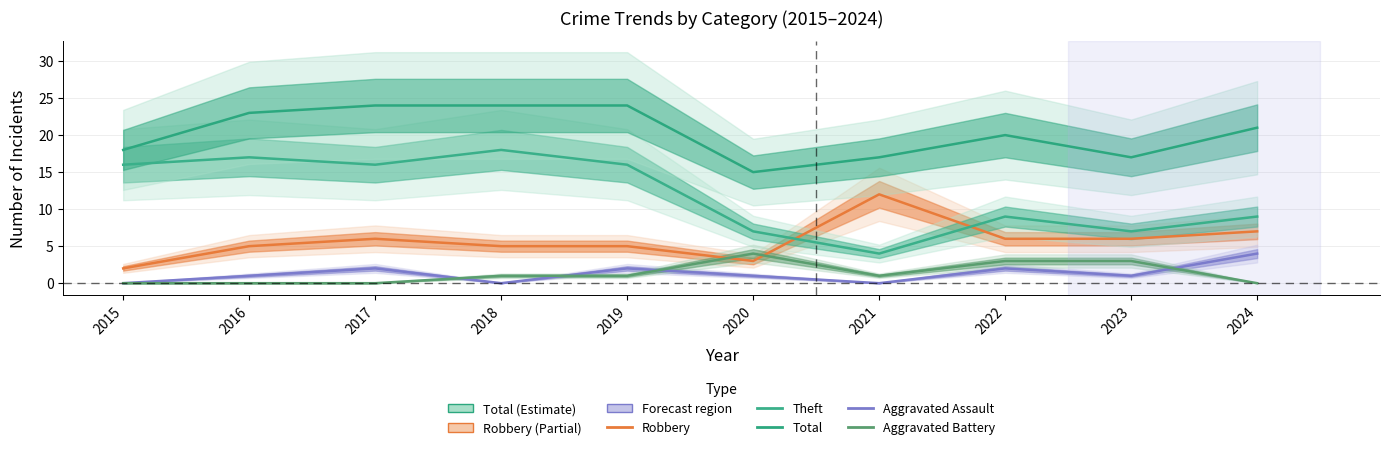

Which series has the largest total across all categories?

Total